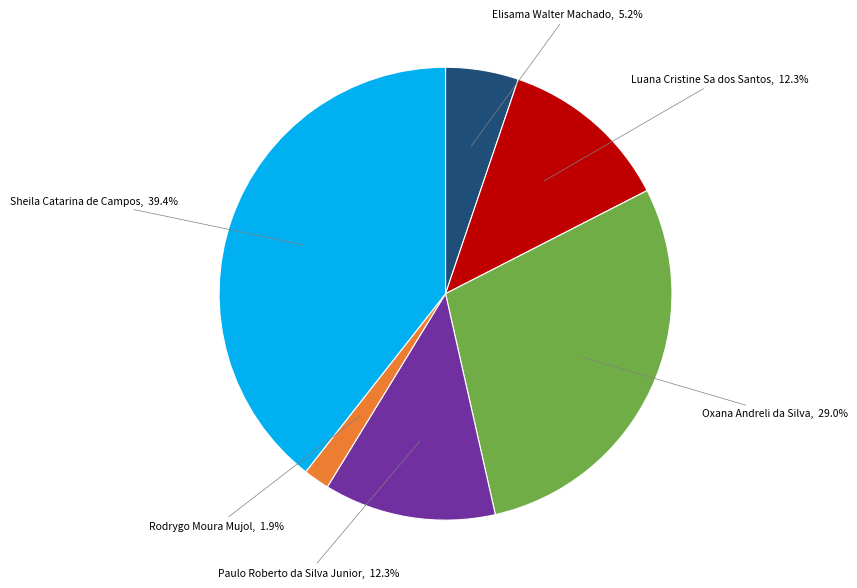

Is there a majority slice in this chart?

No